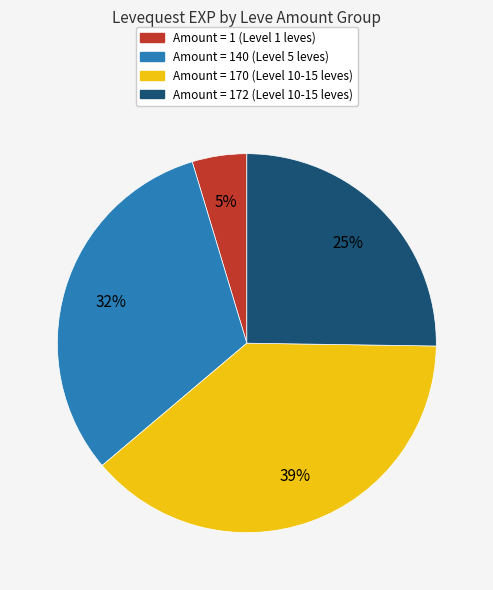

To the nearest percent, what is the difference between the largest and smallest slice percentages?

34%